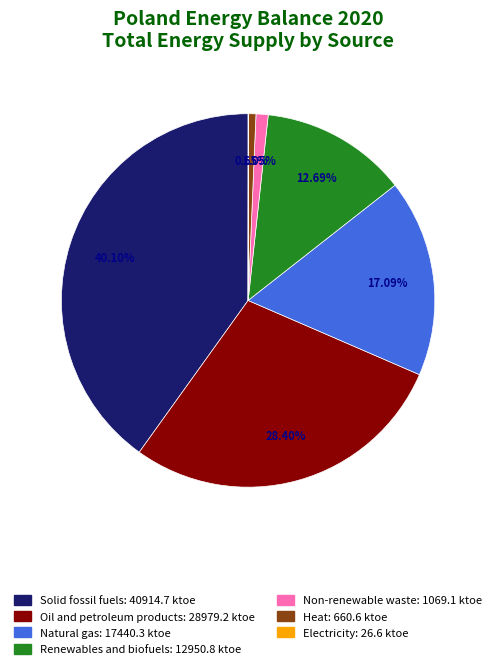

Is there any slice that represents more than half of the pie?

No